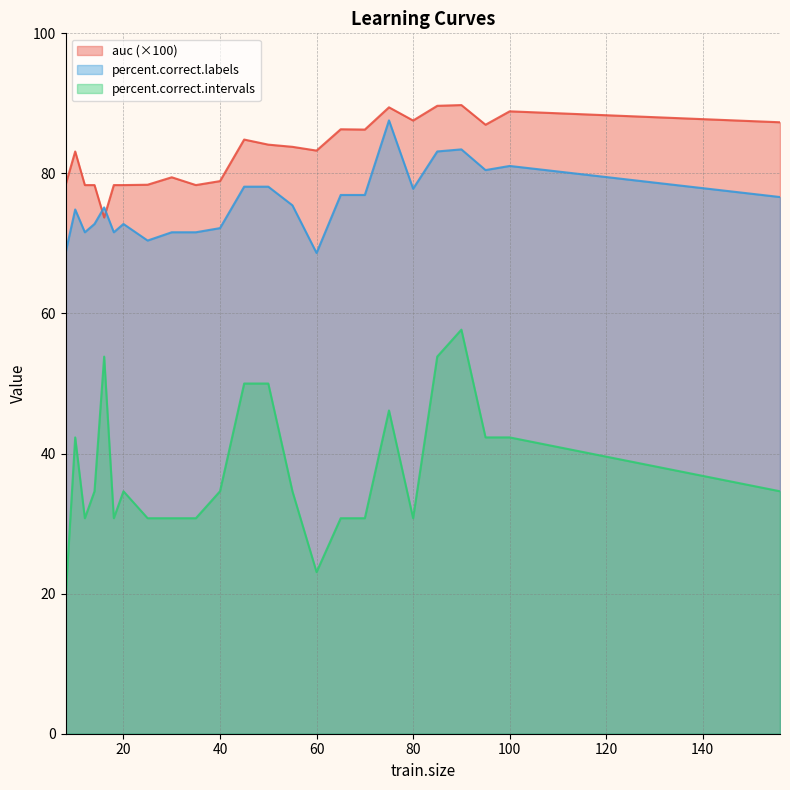

How many lines are shown in the chart?

3